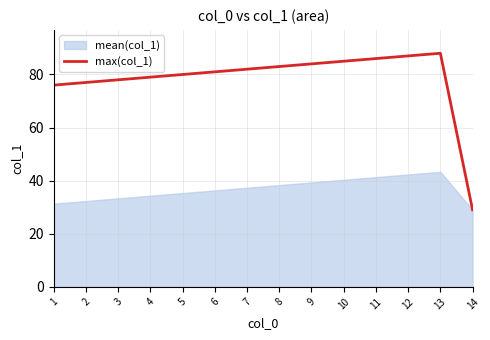

The value of max(col_1) at 1 is 109. True or false?

False